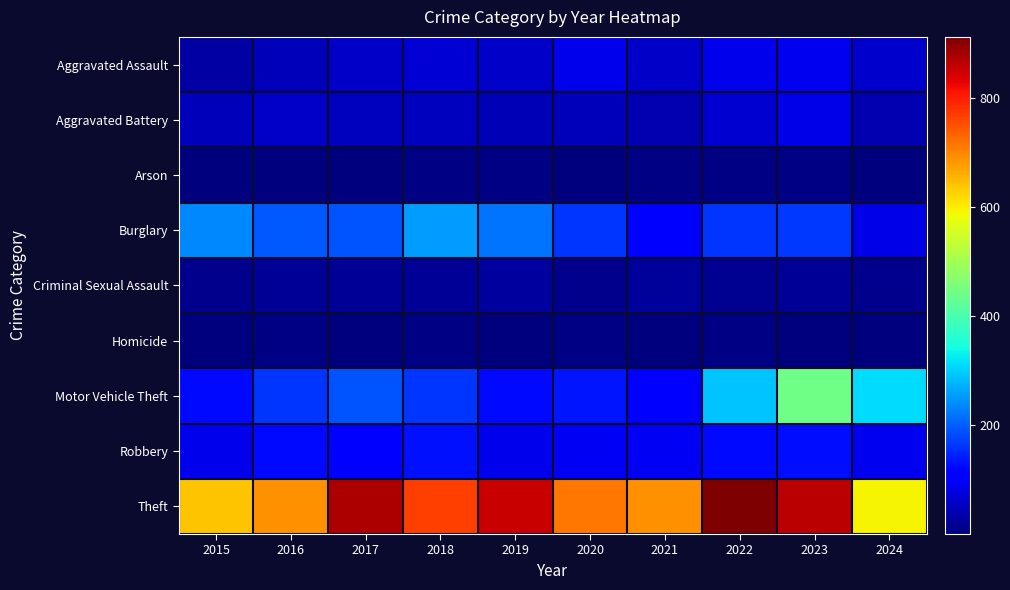

List the series in order of their peak value, lowest first.

Arson, Homicide, Criminal Sexual Assault, Aggravated Battery, Aggravated Assault, Robbery, Burglary, Motor Vehicle Theft, Theft